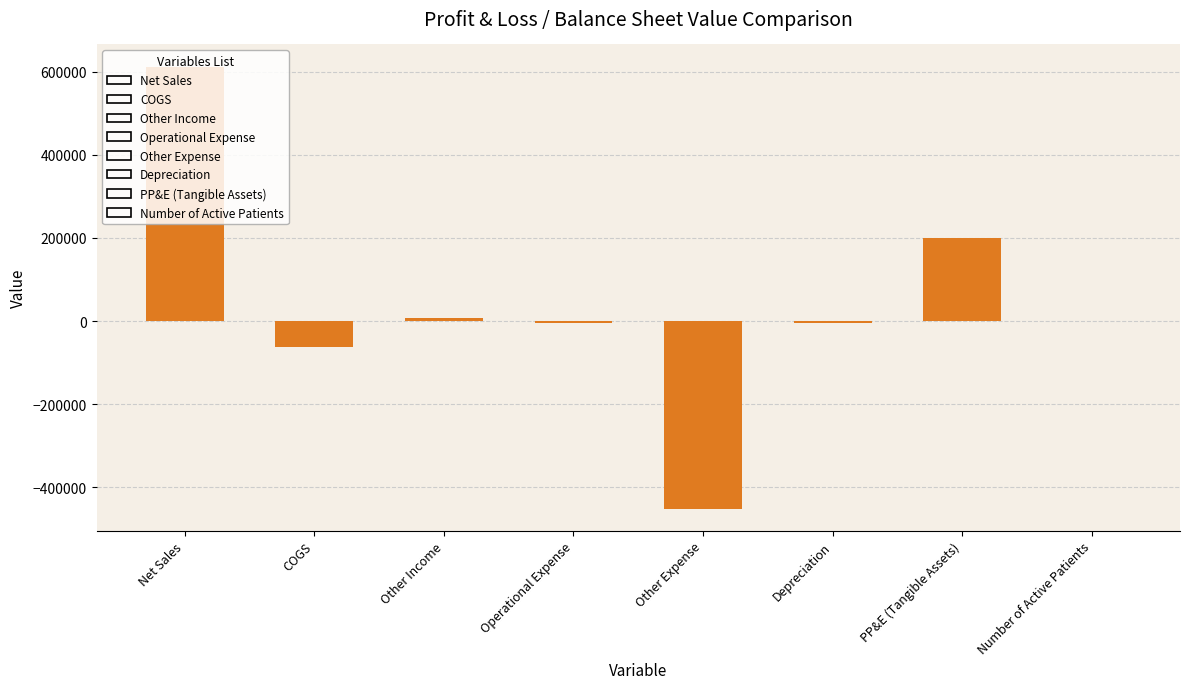

The value at Other Expense is -686882.2. True or false?

False